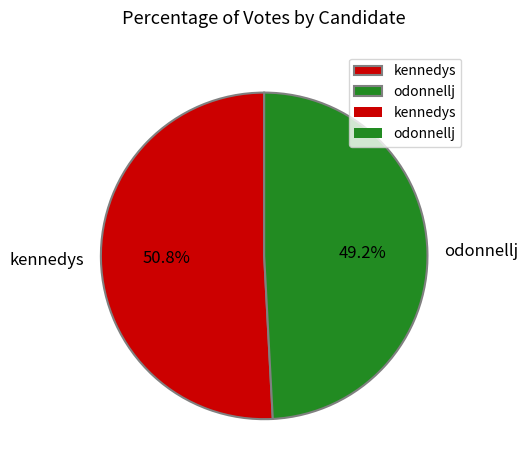

How many slices are in this pie chart?

2